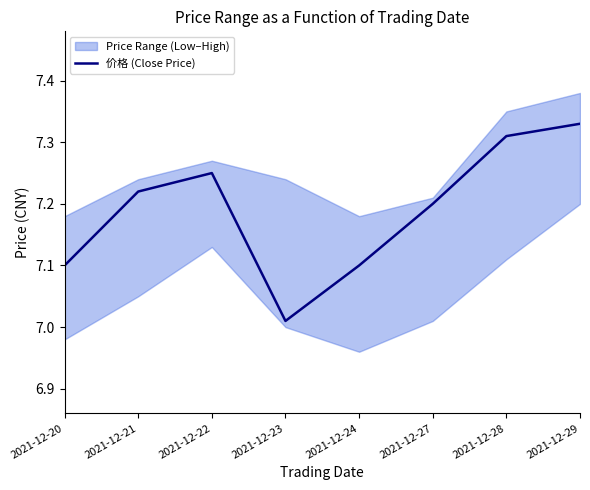

At which category does the data reach its first local valley?

2021-12-23